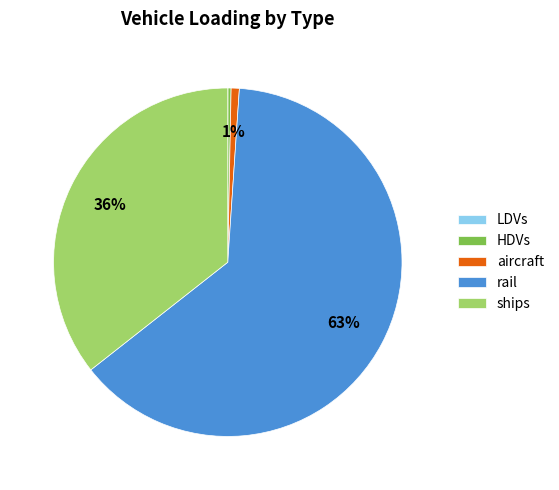

Combined, do HDVs and rail account for over 50%?

Yes